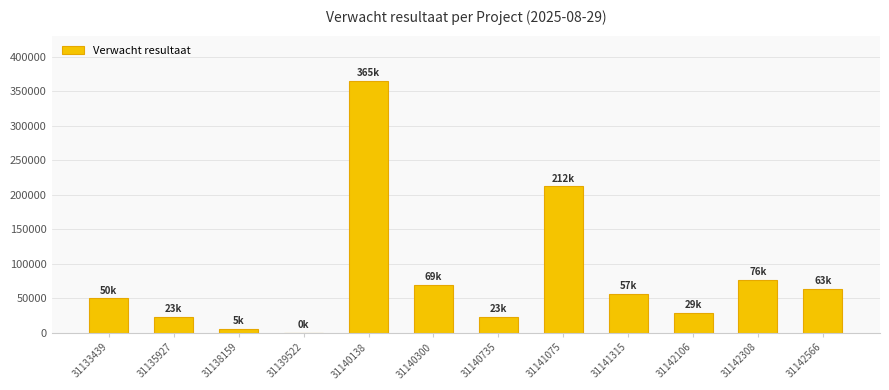

What is the maximum value shown in the chart?

365053